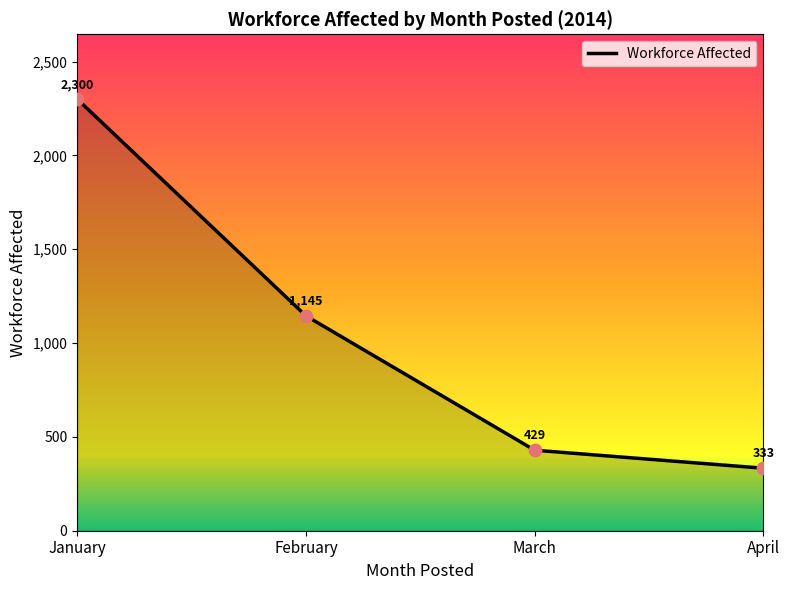

What is the ratio of the value at February to the value at March?

2.7